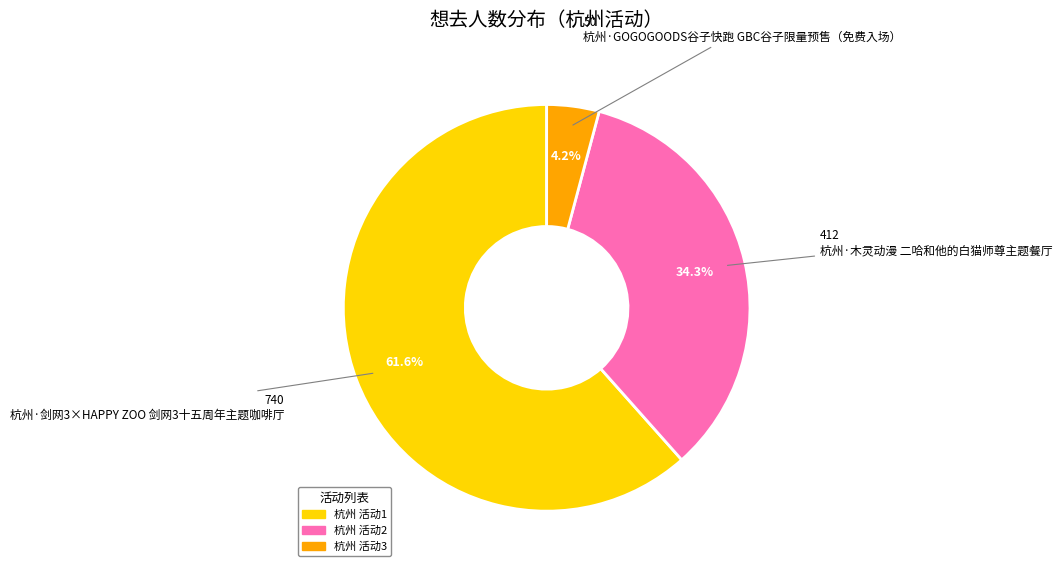

Is there any slice that represents more than half of the pie?

Yes